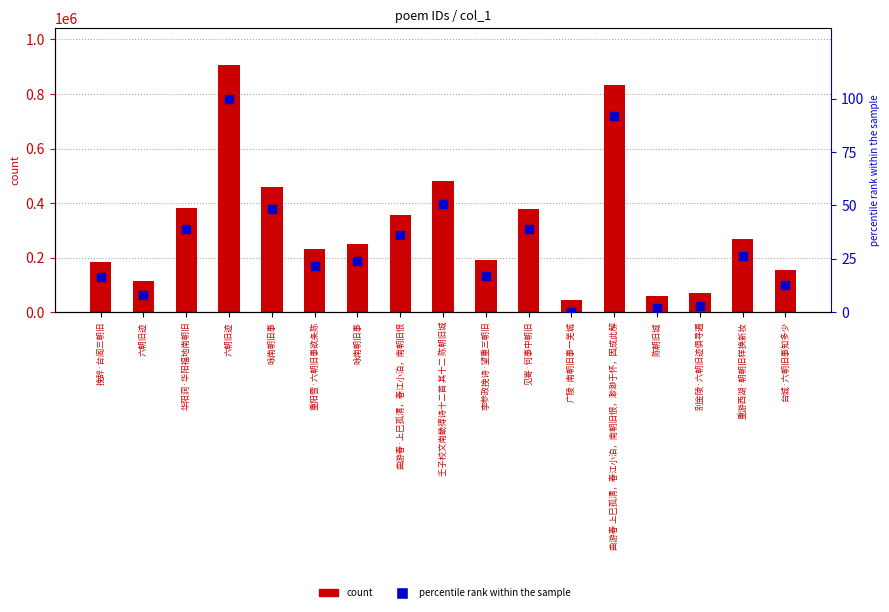

Which series has the widest spread of Y values?

count